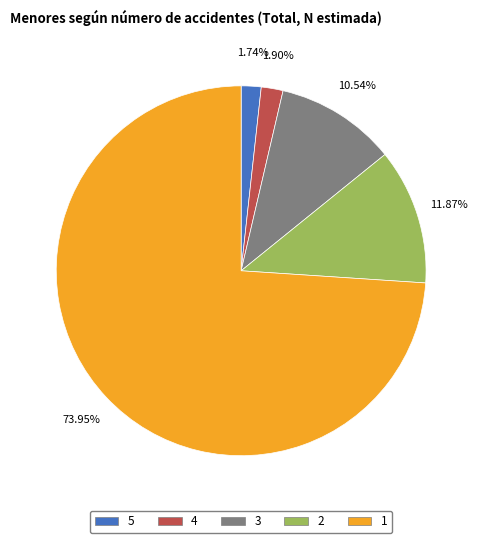

Count the number of slices in the pie.

5